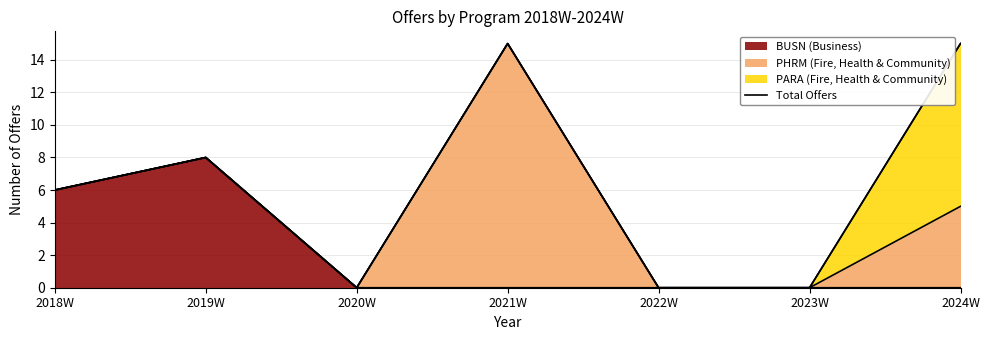

Rank the categories by value from lowest to highest.

2020W, 2022W, 2023W, 2018W, 2019W, 2021W, 2024W